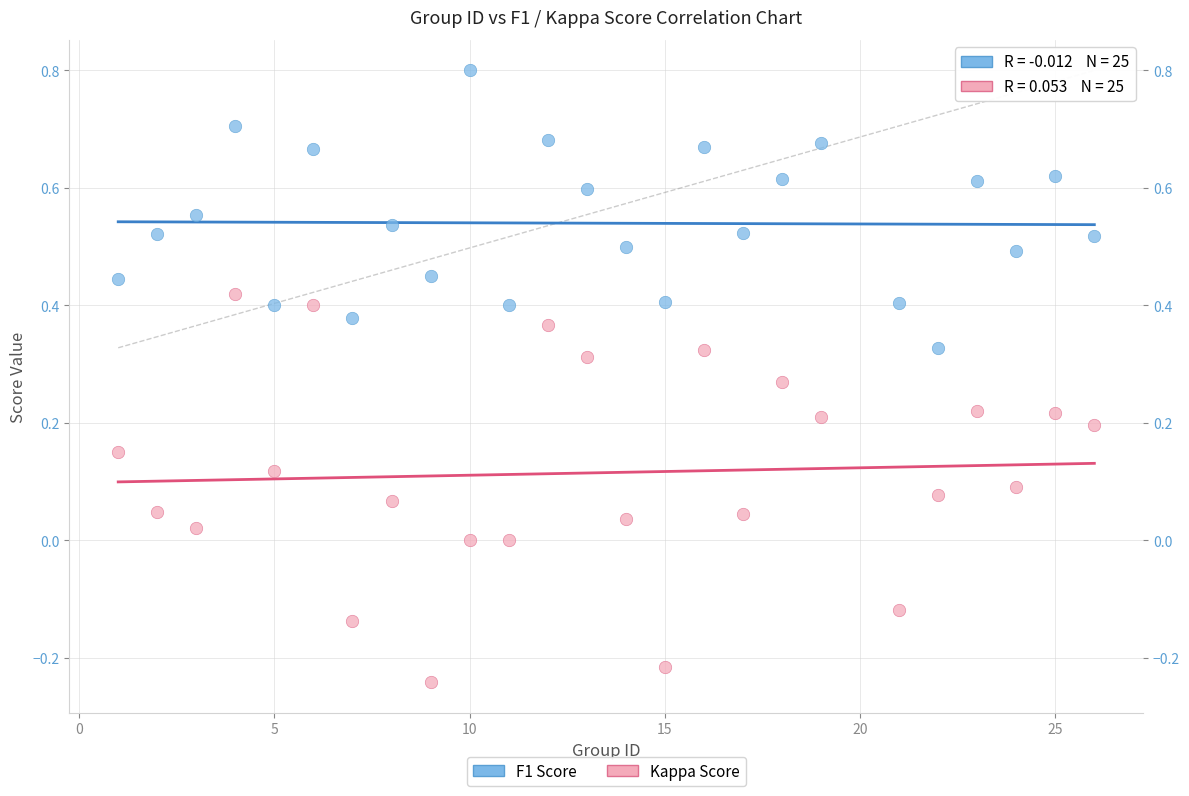

Which series contains the lowest Y value?

Kappa Score